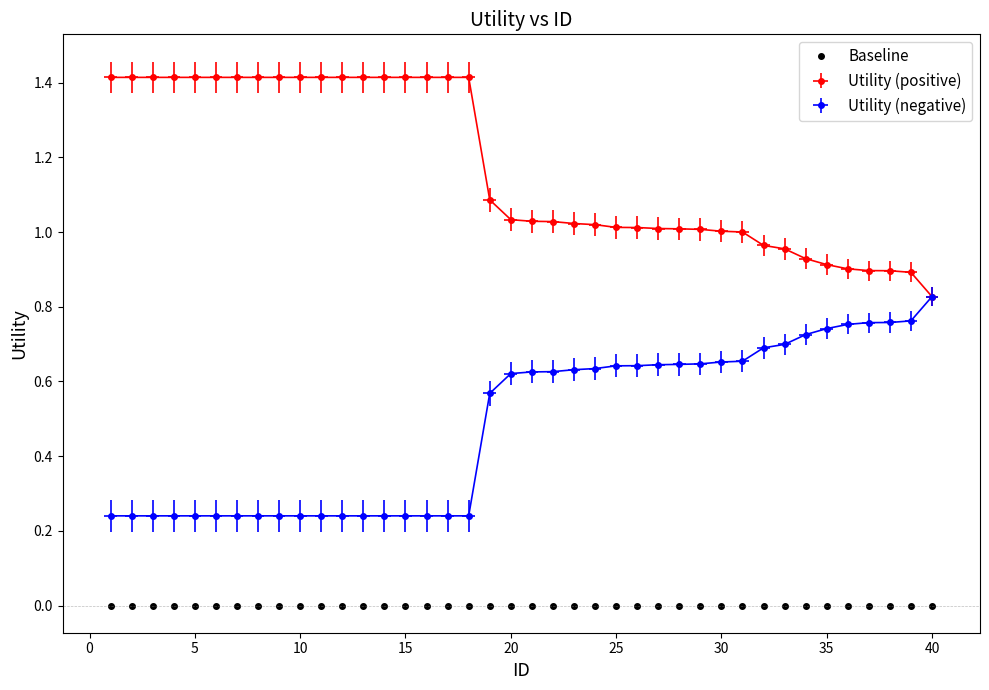

Reading left to right, transcribe all the data shown in this chart.

1.4	1.4	1.4	1.4	1.4	1.4	1.4	1.4	1.4	1.4	1.4	1.4	1.4	1.4	1.4	1.4	1.4	1.4	1.1	1.0	1.0	1.0	1.0	1.0	1.0	1.0	1.0	1.0	1.0	1.0	1.0	1.0	1.0	0.9	0.9	0.9	0.9	0.9	0.9	0.8